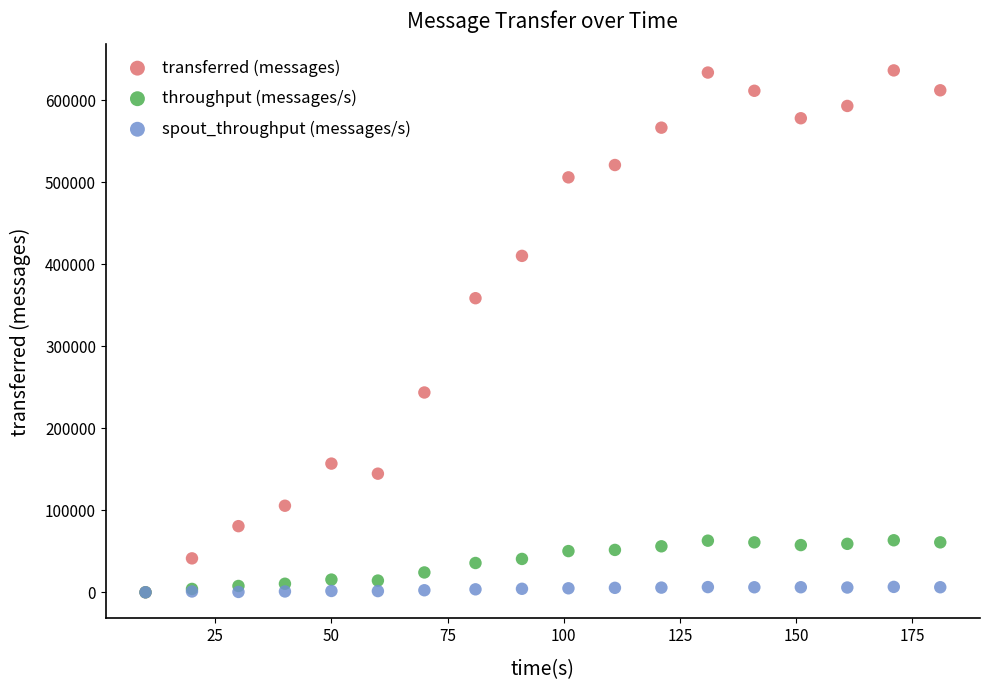

In the transferred (messages) series, what Y value is closest to 318090?

358500